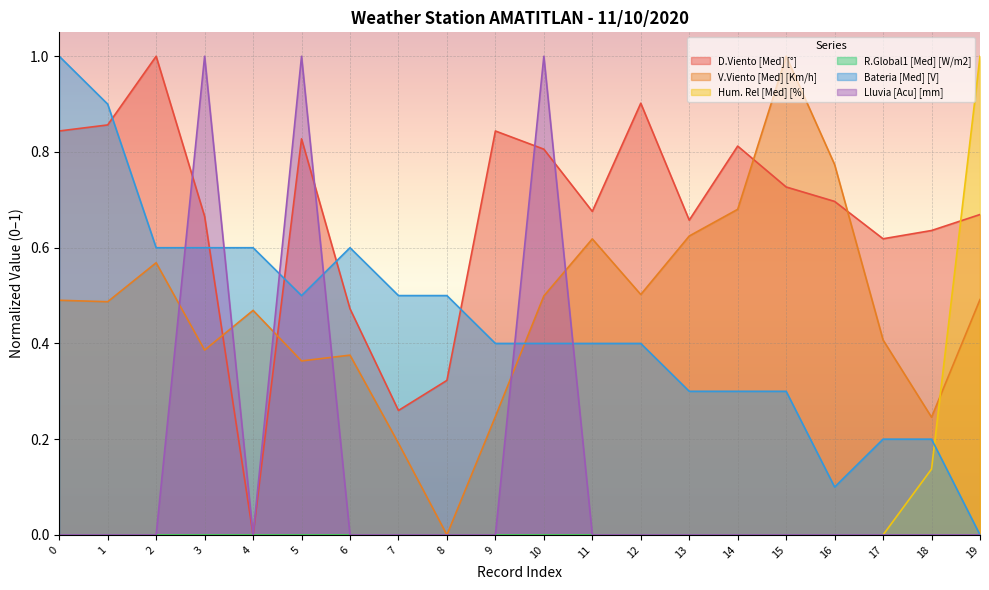

What is the maximum value shown in the chart?

1.0